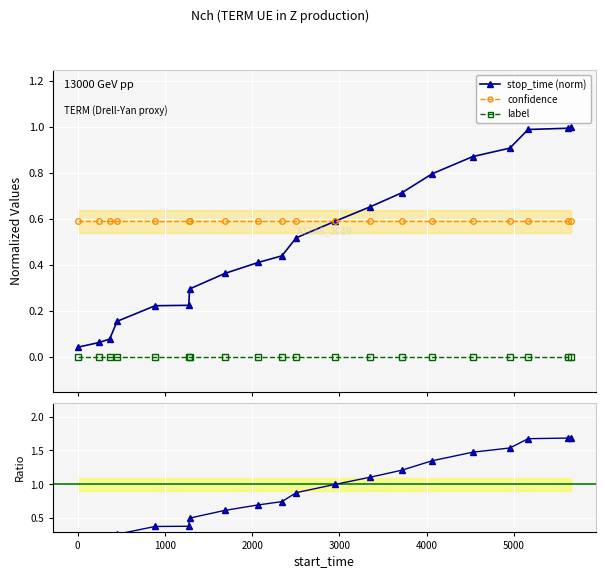

True or false: label and confidence cross at least once.

False